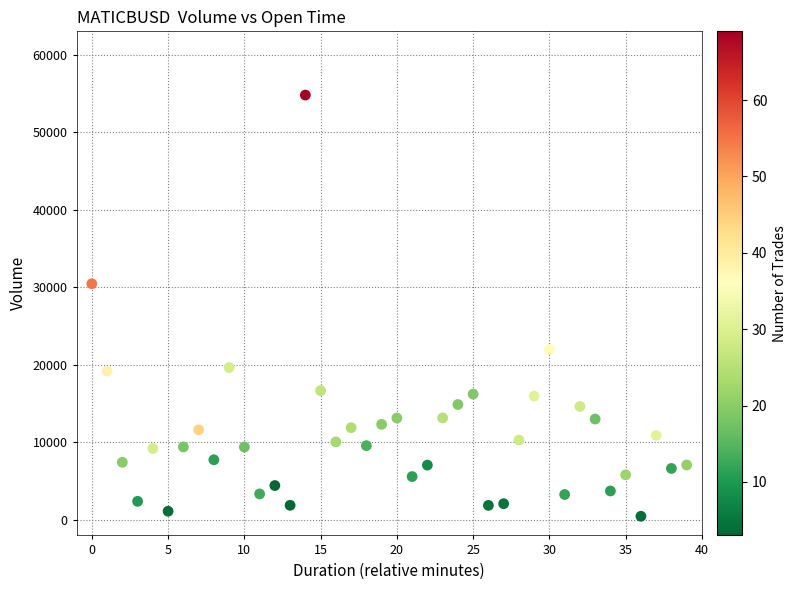

What Y value in the scatter plot is closest to 27629?

30453